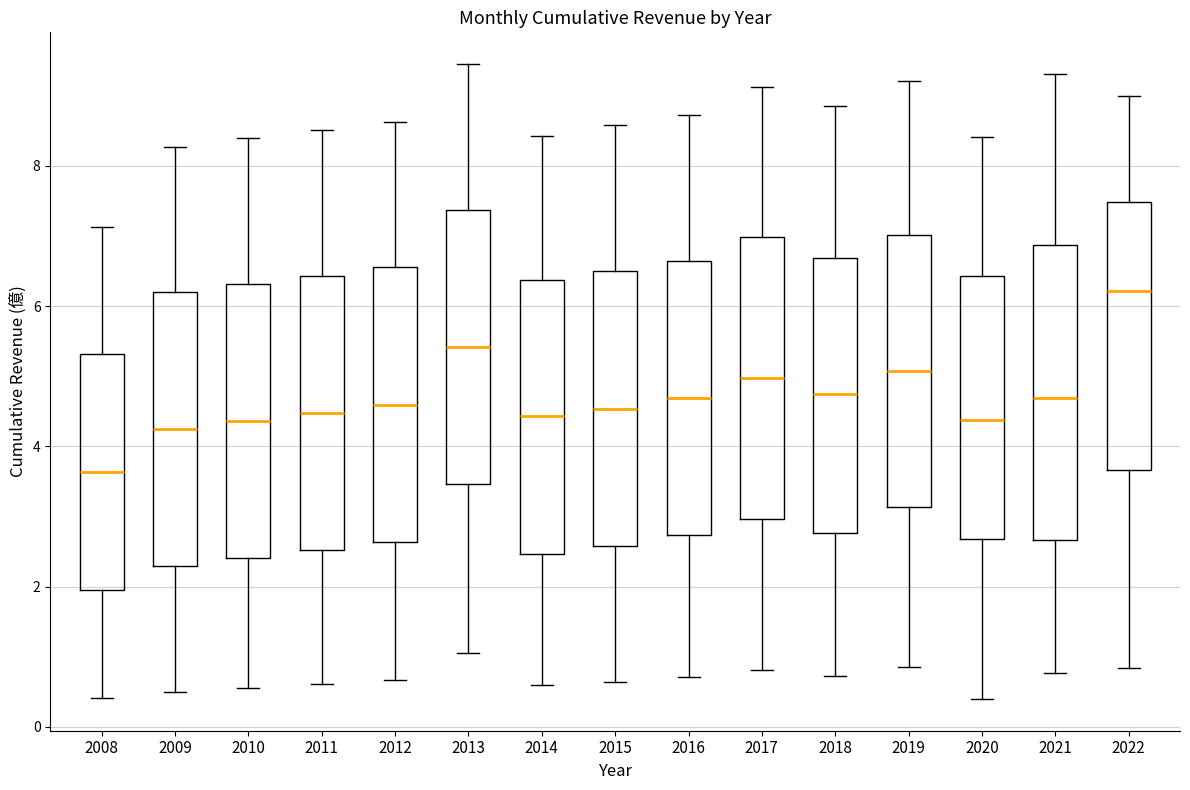

Reading left to right, transcribe this box plot: for each box, give where its median line is, the range the box spans, and where its two whiskers end, as read against the y-axis. The values are not printed on the chart, so give them approximately, as read against the axis.

2008: median 3.6, box 2.0 to 5.4, whiskers 0.4 to 7.2
2009: median 4.2, box 2.2 to 6.2, whiskers 0.4 to 8.2
2010: median 4.4, box 2.4 to 6.4, whiskers 0.6 to 8.4
2011: median 4.4, box 2.6 to 6.4, whiskers 0.6 to 8.6
2012: median 4.6, box 2.6 to 6.6, whiskers 0.6 to 8.6
2013: median 5.4, box 3.4 to 7.4, whiskers 1.0 to 9.4
2014: median 4.4, box 2.4 to 6.4, whiskers 0.6 to 8.4
2015: median 4.6, box 2.6 to 6.4, whiskers 0.6 to 8.6
2016: median 4.6, box 2.8 to 6.6, whiskers 0.8 to 8.8
2017: median 5.0, box 3.0 to 7.0, whiskers 0.8 to 9.2
2018: median 4.8, box 2.8 to 6.6, whiskers 0.8 to 8.8
2019: median 5.0, box 3.2 to 7.0, whiskers 0.8 to 9.2
2020: median 4.4, box 2.6 to 6.4, whiskers 0.4 to 8.4
2021: median 4.6, box 2.6 to 6.8, whiskers 0.8 to 9.4
2022: median 6.2, box 3.6 to 7.4, whiskers 0.8 to 9.0